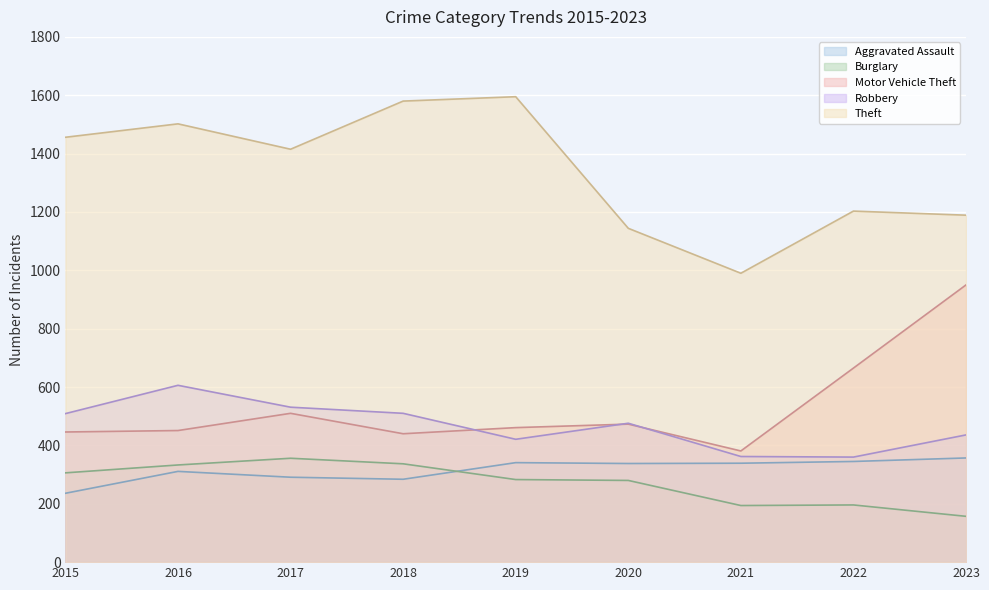

Reading left to right, extract all data points from this chart.

Aggravated Assault: 236	311	291	284	341	338	339	345	357
Burglary: 306	333	356	337	283	280	194	196	157
Motor Vehicle Theft: 446	451	510	440	461	473	381	665	950
Robbery: 509	606	531	510	421	476	362	360	436
Theft: 1456	1502	1415	1580	1595	1144	990	1203	1189